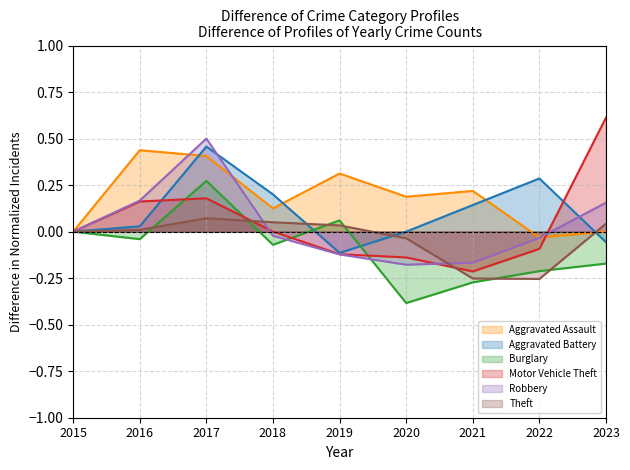

Where is the first local minimum for Robbery?

2020